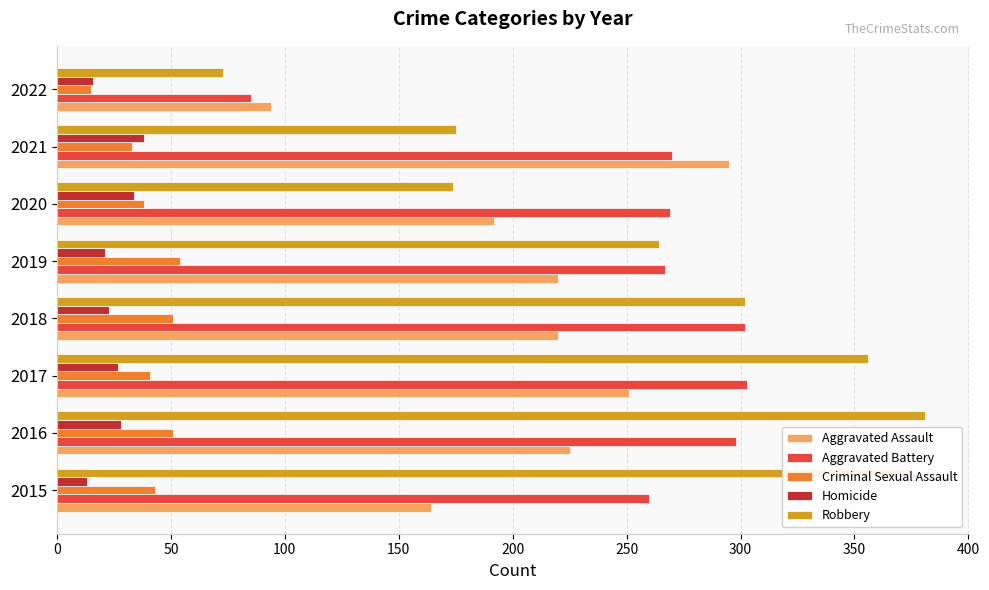

Which series has the widest spread of values?

Robbery